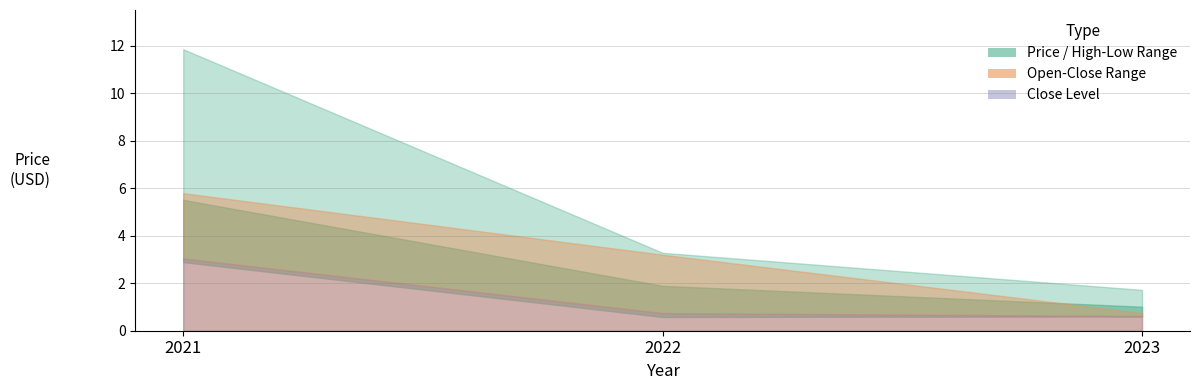

True or false: price has a value of 2.9 at 2022.

False